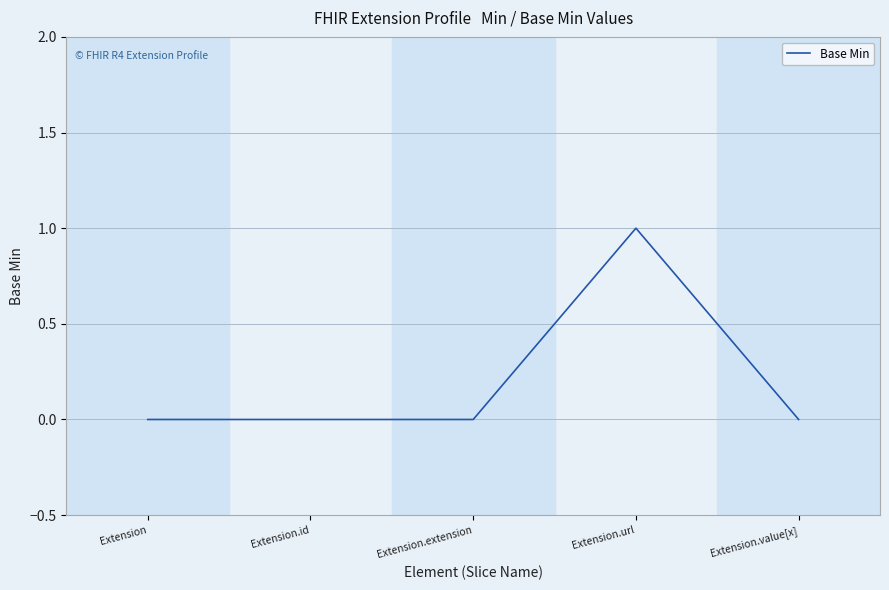

What position from the right is Extension.url?

2